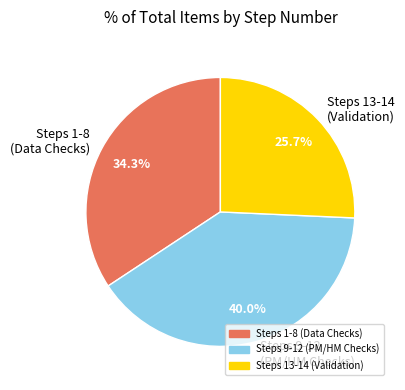

Does any single category account for the majority?

No